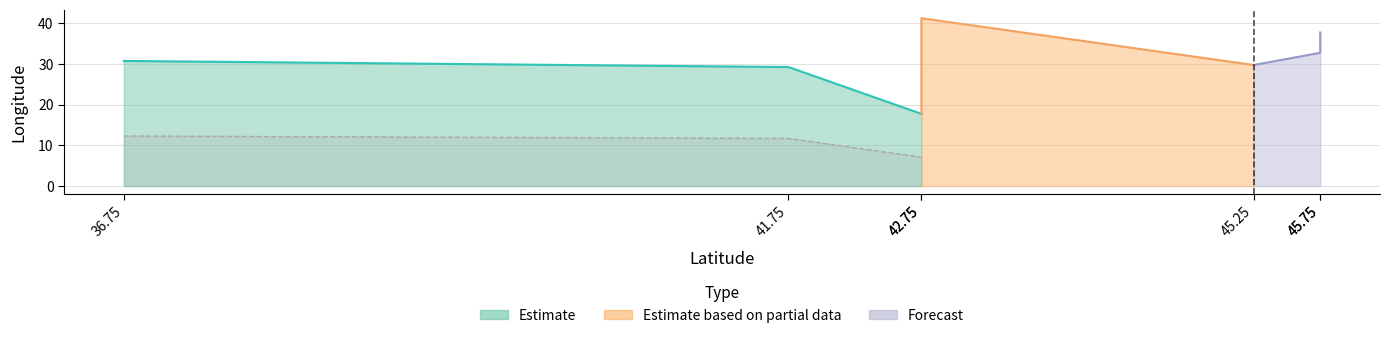

What is the ratio of the value at 36.75 to the value at 45.75?

0.9